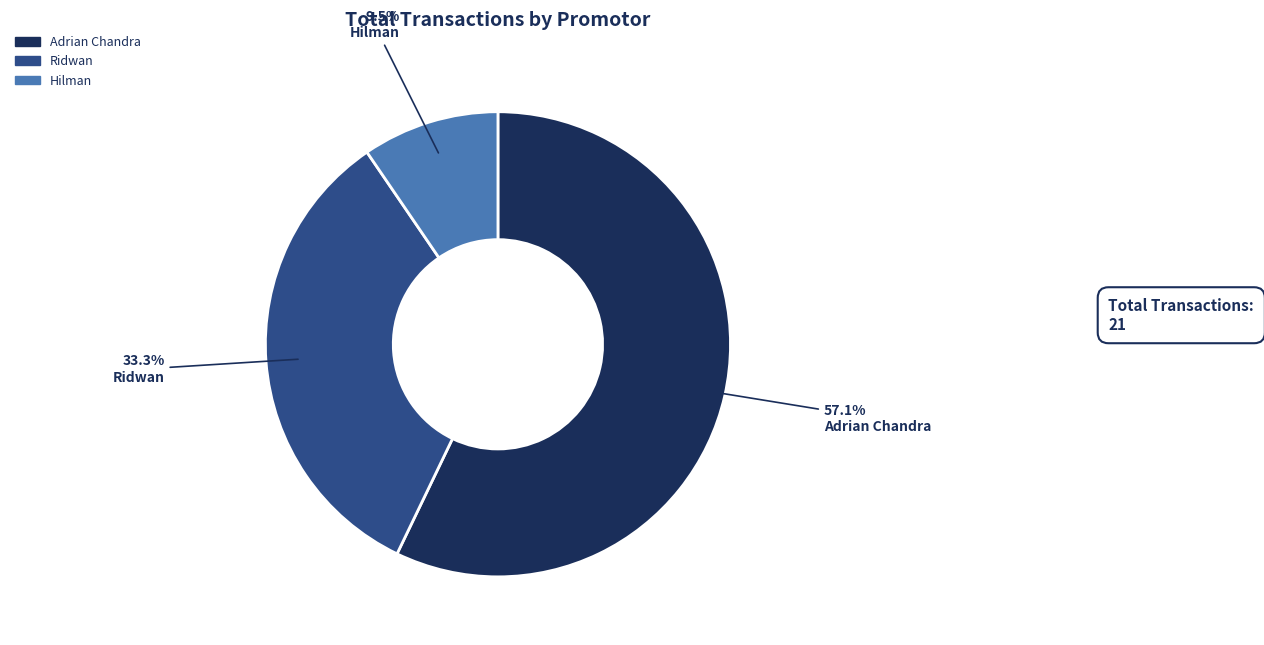

Does any single category account for the majority?

Yes